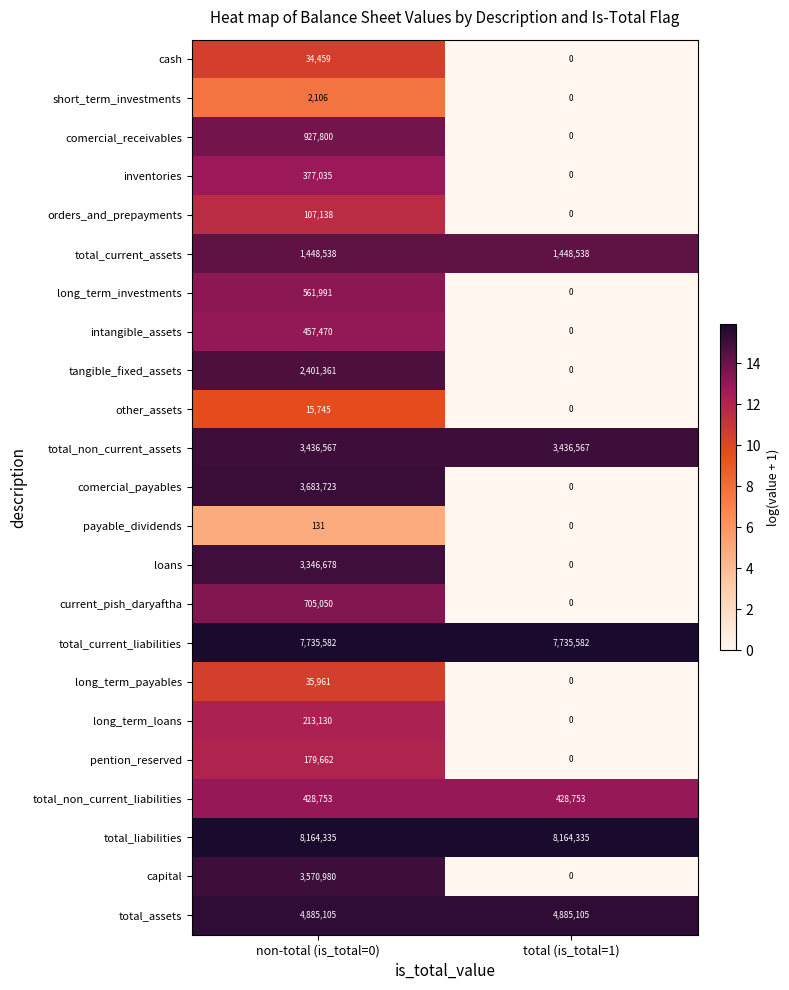

What is the sum of all total_assets values?

9770210